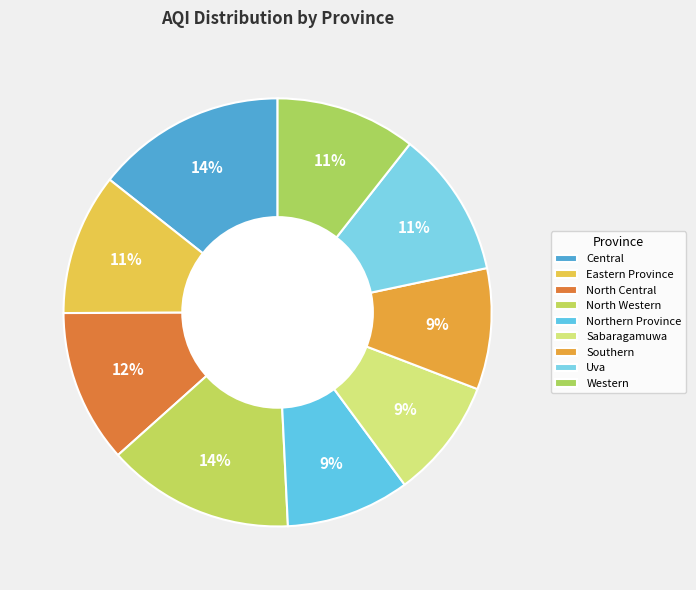

Which slice is the largest?

Central